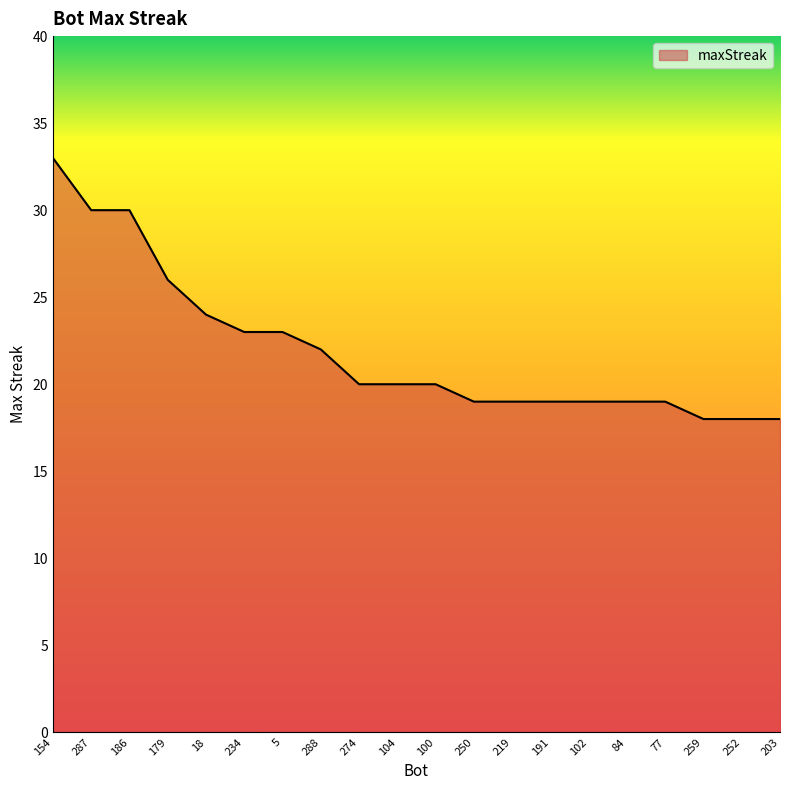

The chart shows a value of 30 at 84. True or false?

False